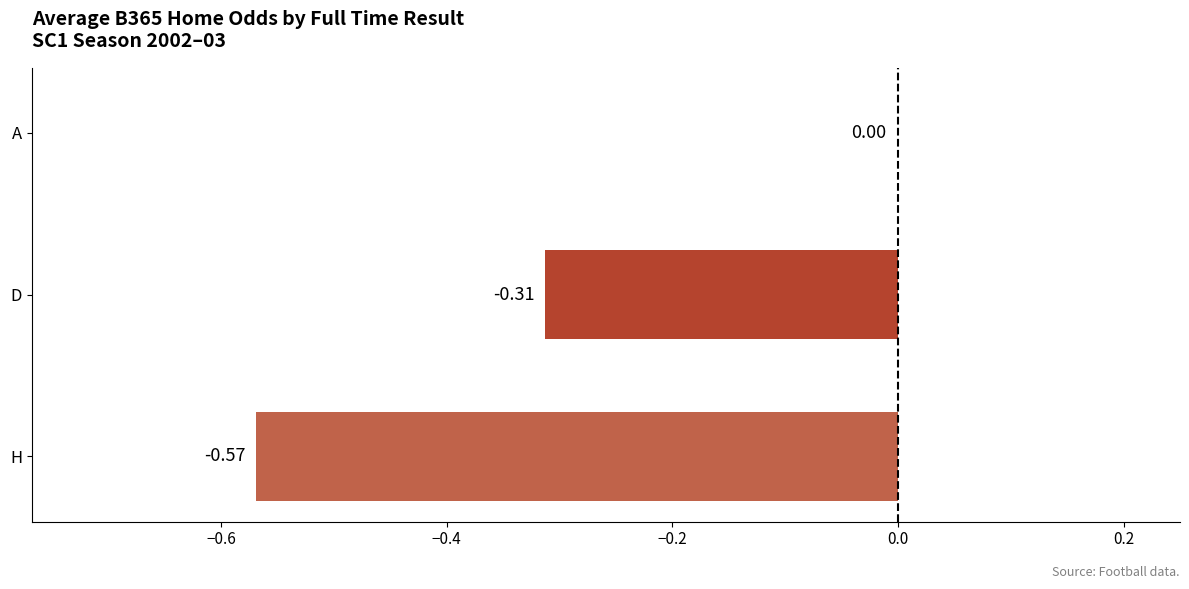

What is the sum of the values at D and H?

-0.9